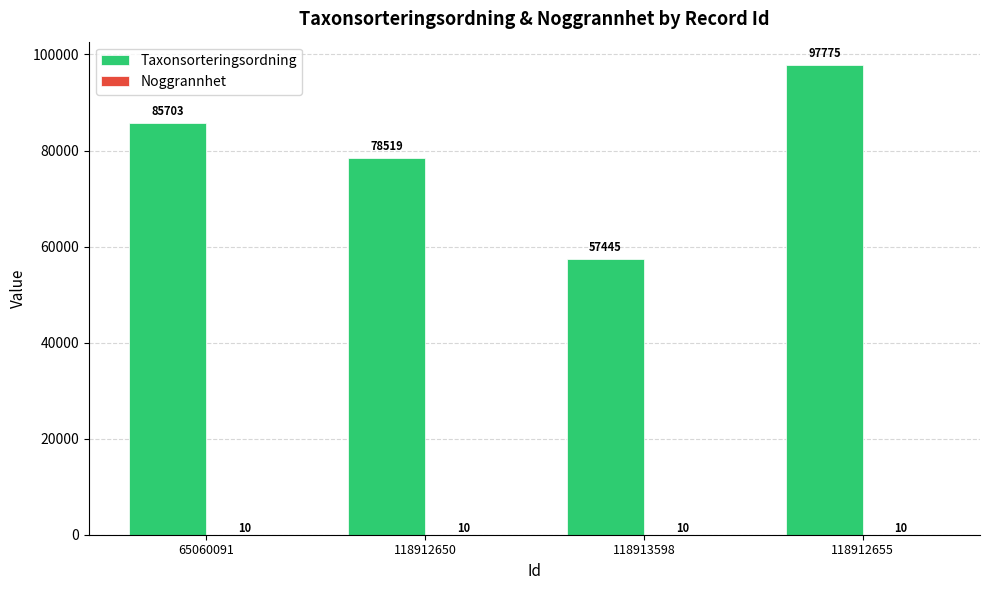

Which category has the highest value in the Taxonsorteringsordning series?

118912655